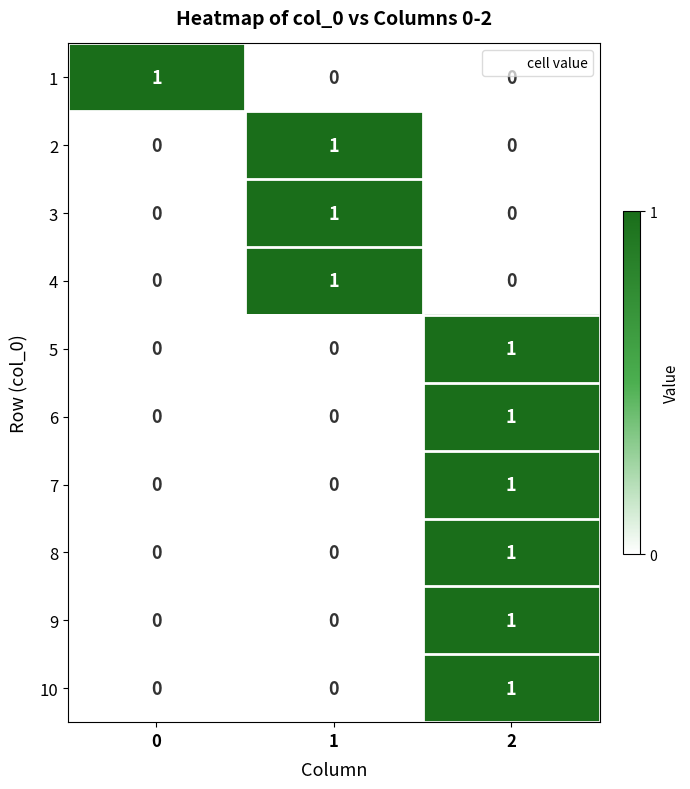

Is it true that 10 equals 1 at 1?

False